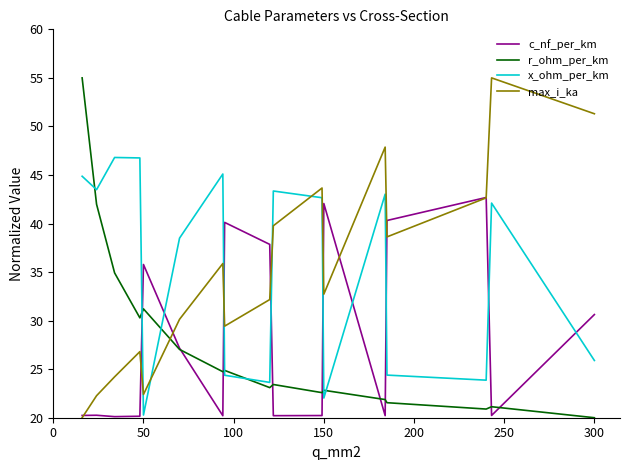

What is the minimum value for c_nf_per_km?

20.1